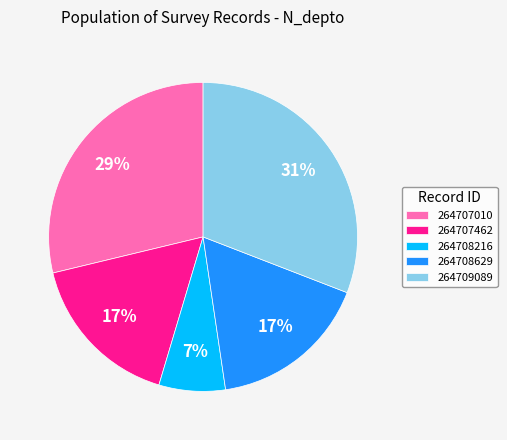

To the nearest percent, what portion does 264707462 represent?

17%